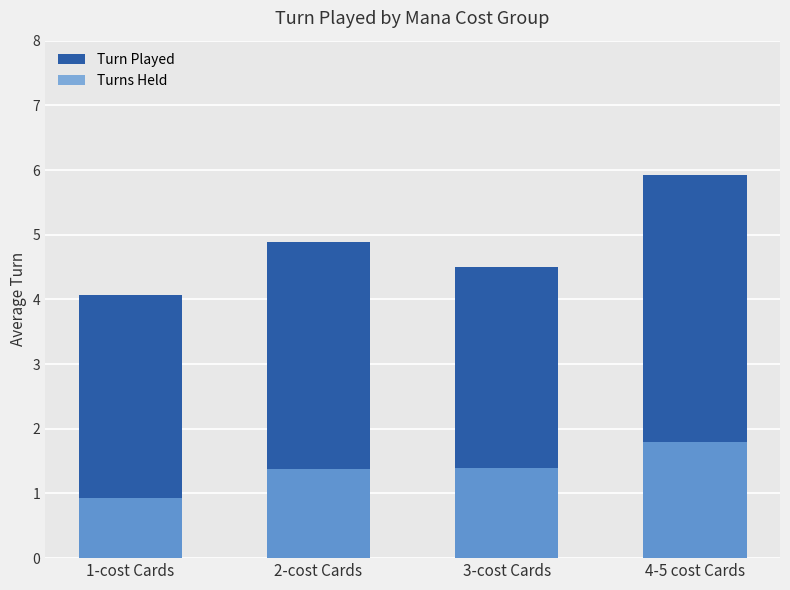

How many groups of bars are there?

4